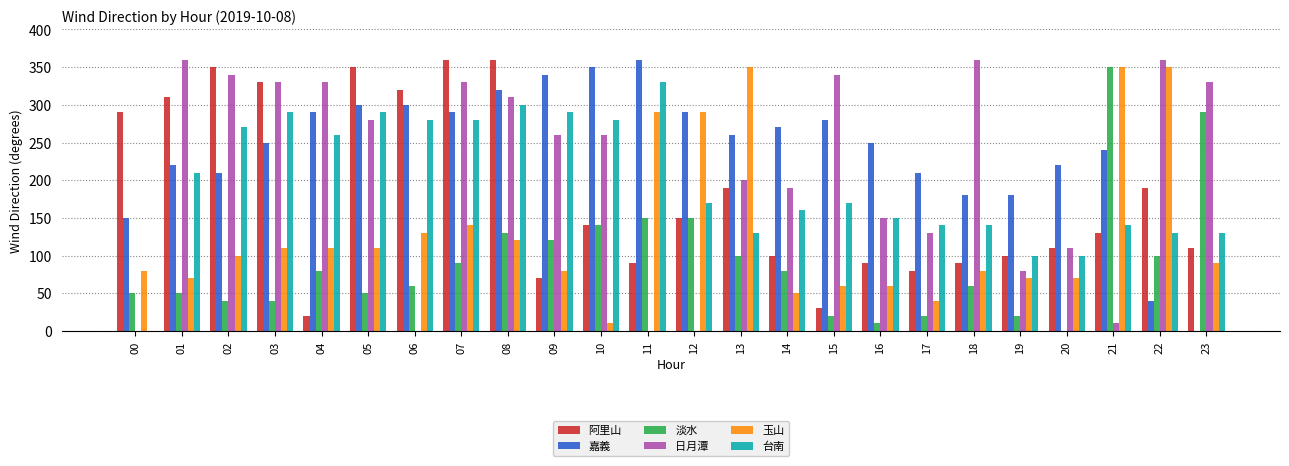

The 淡水 series shows 60 at 02. True or false?

False